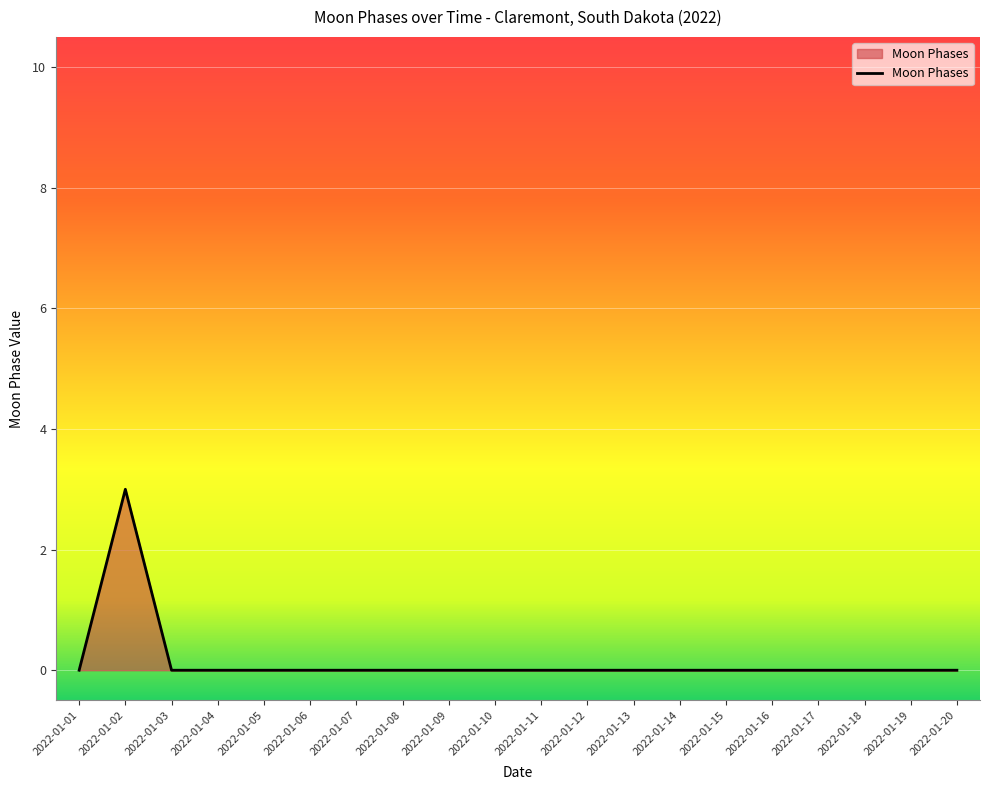

True or false: the data shows 0 at 2022-01-05.

True